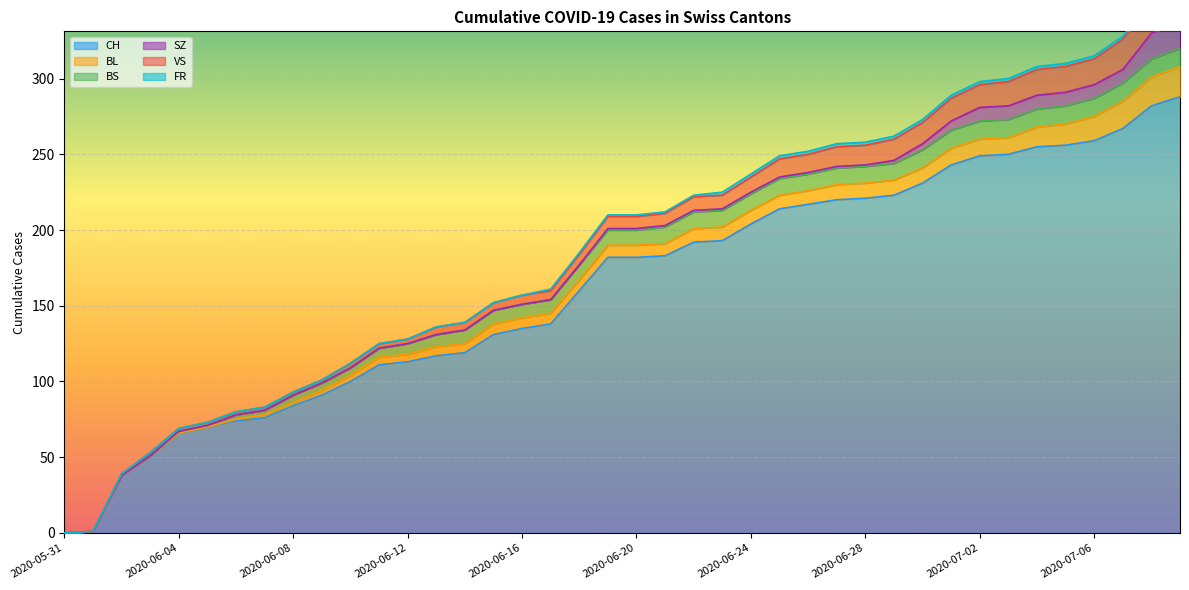

Between 2020-06-04 and 2020-06-03, which is larger?

2020-06-04